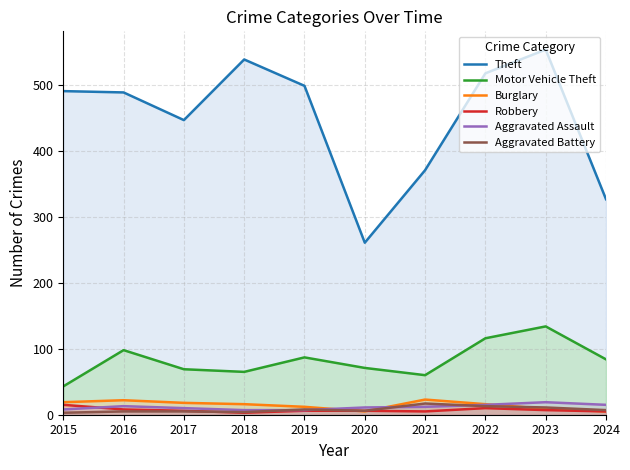

Reading left to right, list all the values displayed in this chart.

Theft: 2015=491	2016=489	2017=447	2018=539	2019=499	2020=261	2021=371	2022=518	2023=554	2024=327
Motor Vehicle Theft: 2015=43	2016=98	2017=69	2018=65	2019=87	2020=71	2021=60	2022=116	2023=134	2024=84
Burglary: 2015=19	2016=22	2017=18	2018=16	2019=12	2020=5	2021=23	2022=16	2023=9	2024=5
Robbery: 2015=15	2016=8	2017=6	2018=3	2019=6	2020=6	2021=5	2022=10	2023=7	2024=5
Aggravated Assault: 2015=8	2016=13	2017=10	2018=7	2019=7	2020=11	2021=12	2022=15	2023=19	2024=15
Aggravated Battery: 2015=3	2016=5	2017=5	2018=4	2019=8	2020=6	2021=17	2022=13	2023=11	2024=7